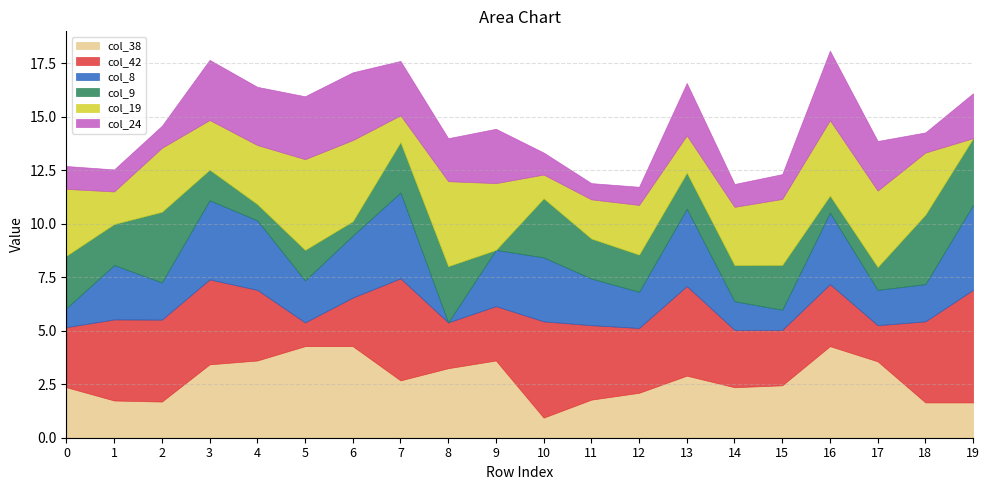

What is the maximum value shown in the chart?

5.3